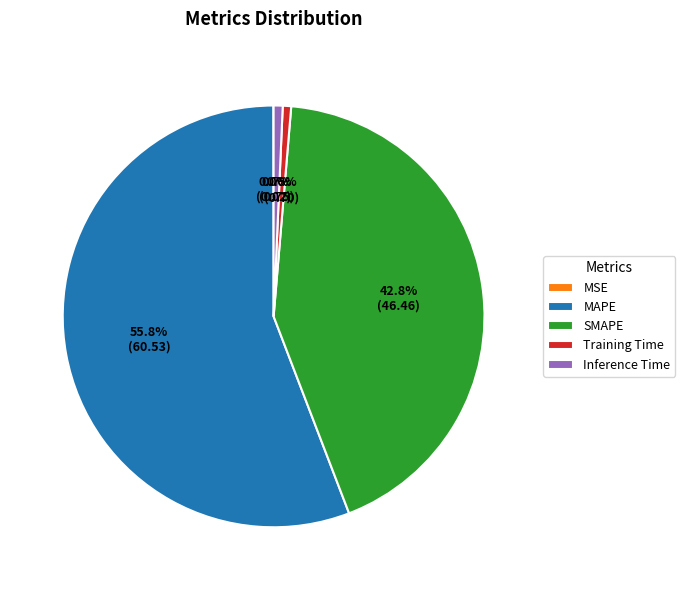

To the nearest percent, what is the combined percentage of Training Time and Inference Time?

1%